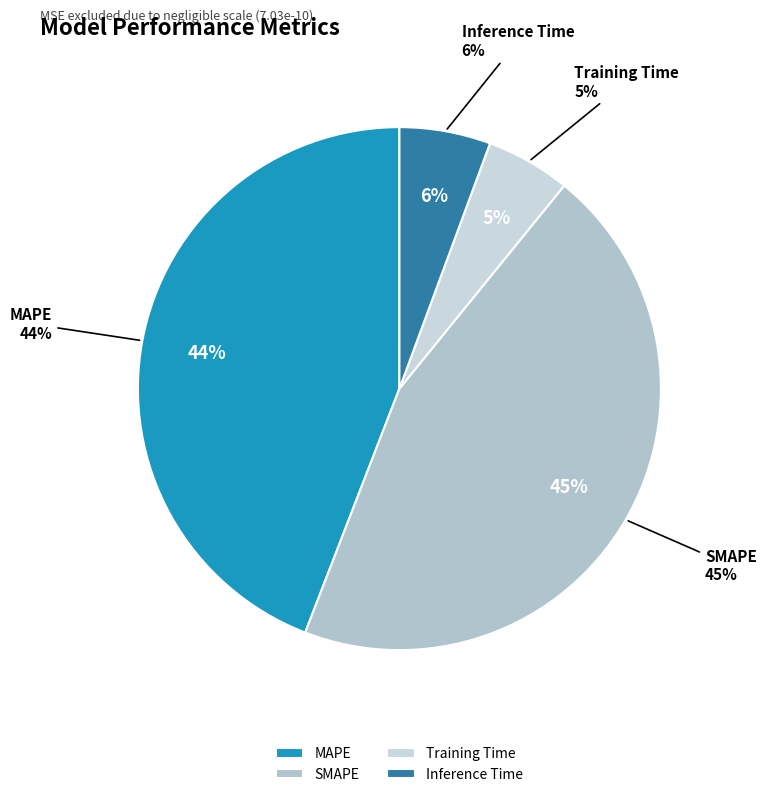

Rank the categories by value from lowest to highest.

Training Time, Inference Time, MAPE, SMAPE